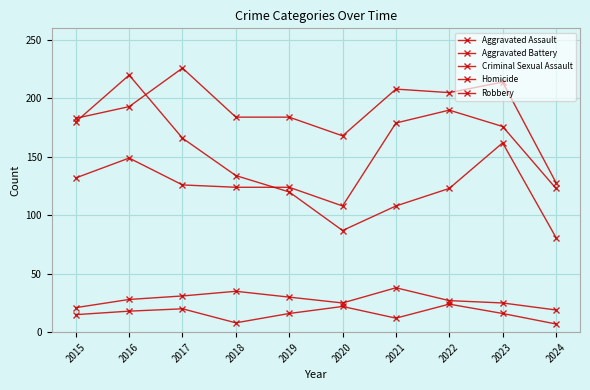

How many categories are shown in the chart?

10